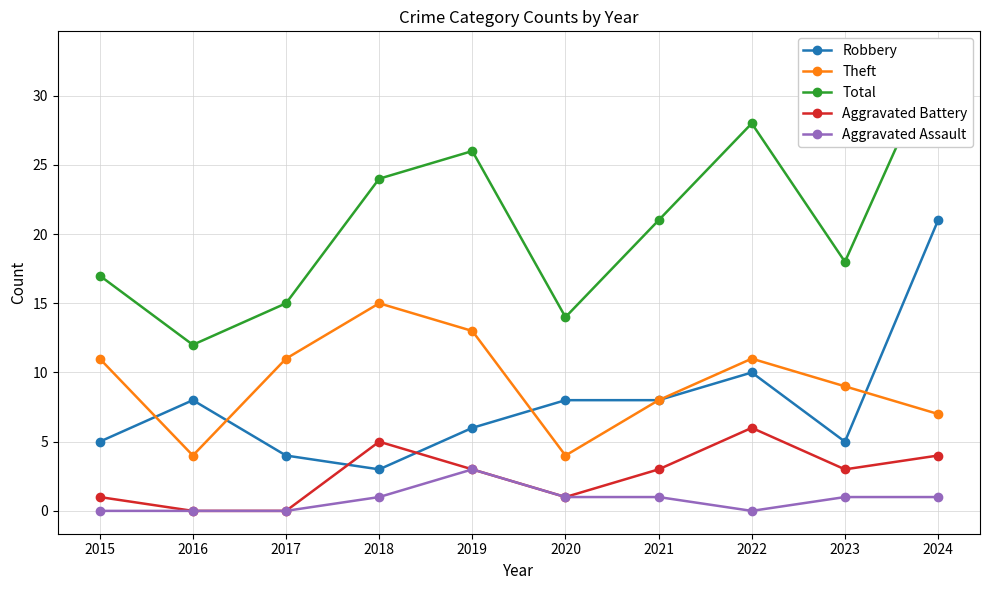

Does the chart have visible grid lines?

Yes